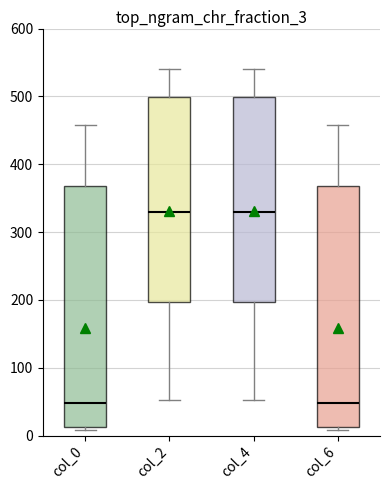

Reading left to right, read every box against the y-axis: the position of its median line, the range the box covers, and the ends of its whiskers. The values are not printed on the chart, so give them approximately, as read against the axis.

col_0: median 50, box 10 to 370, whiskers 10 to 460
col_2: median 330, box 200 to 500, whiskers 50 to 540
col_4: median 330, box 200 to 500, whiskers 50 to 540
col_6: median 50, box 10 to 370, whiskers 10 to 460